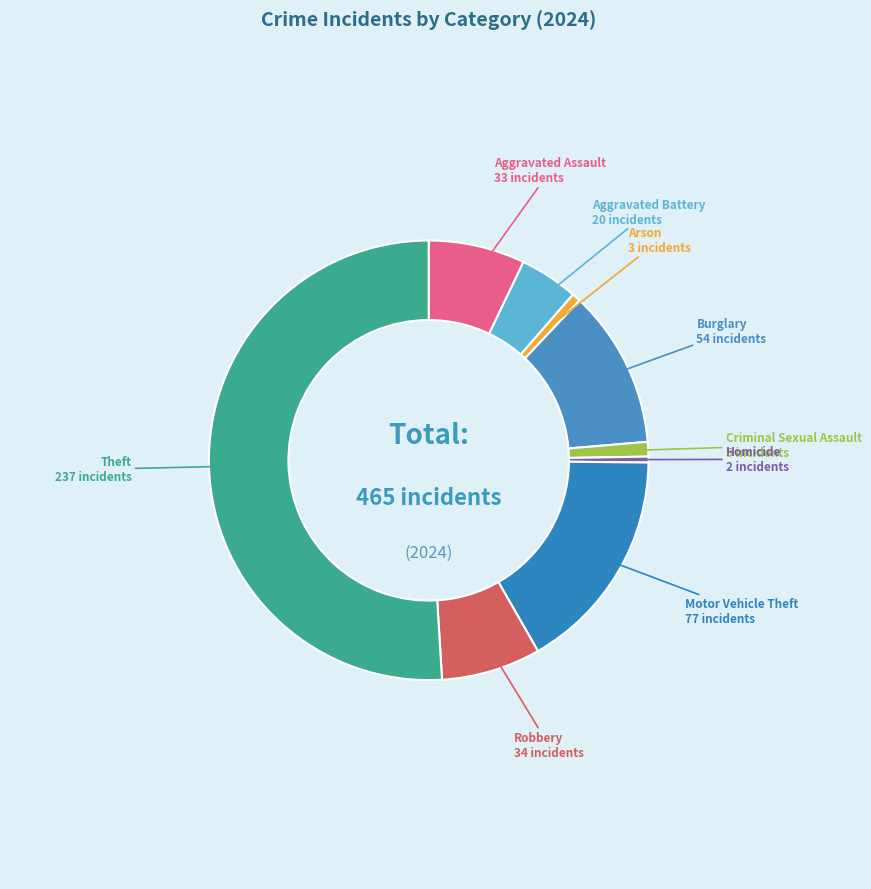

Which slice is the smallest?

Homicide